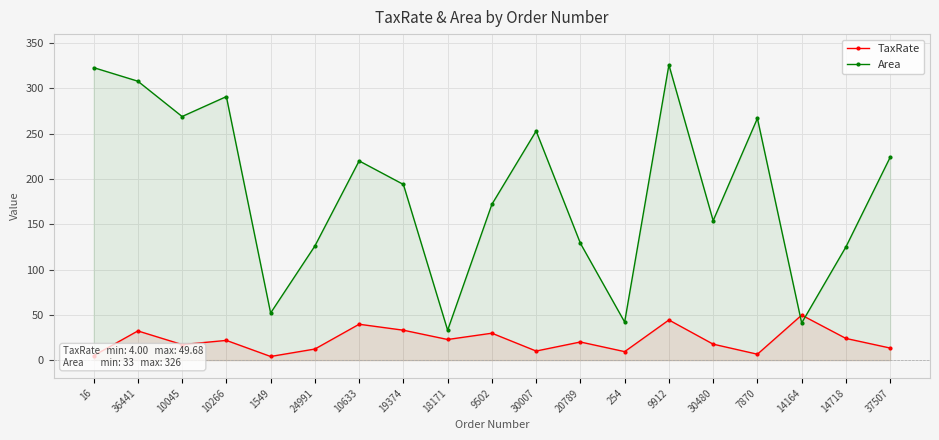

How many values in the TaxRate series are below 20?

9